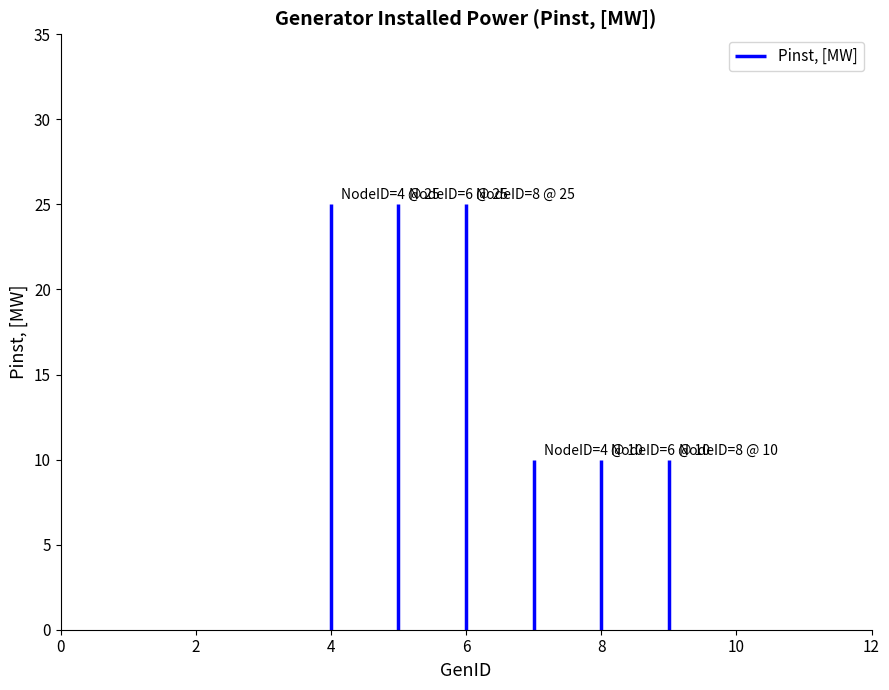

Reading left to right, extract all data points from this chart.

25	25	25	10	10	10